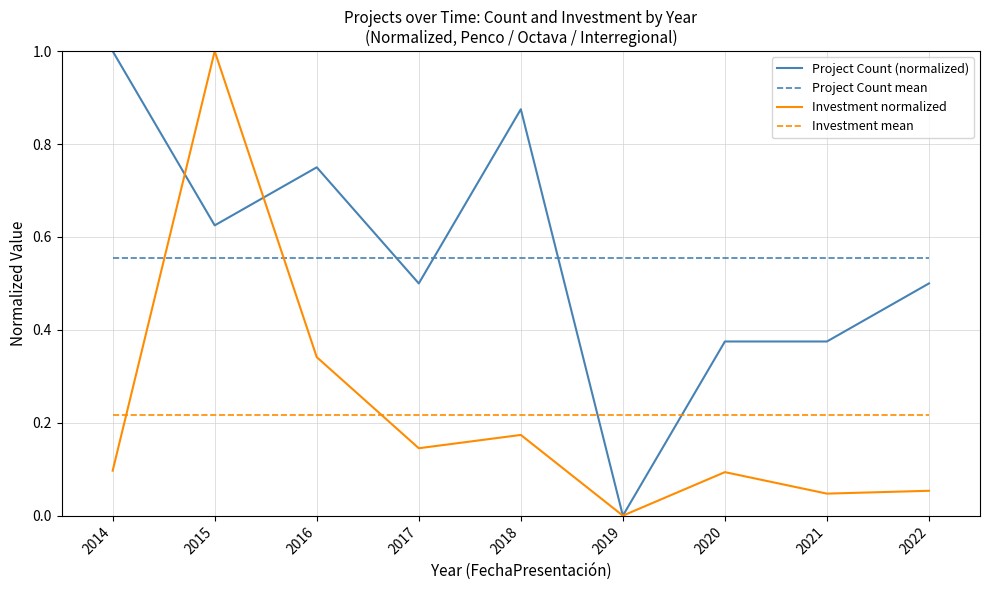

Does the chart have visible grid lines?

Yes